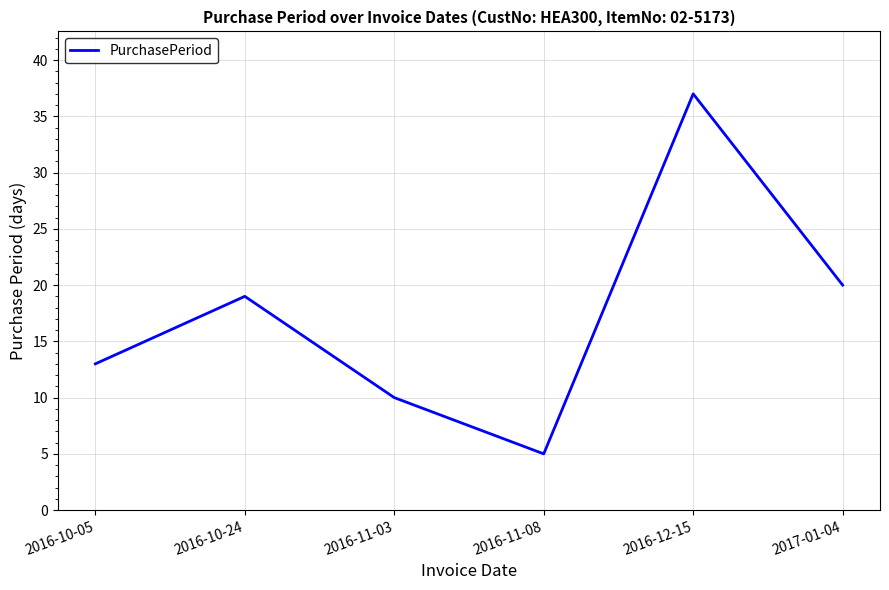

What is the change in value from 2016-10-05 to 2016-11-03?

-3